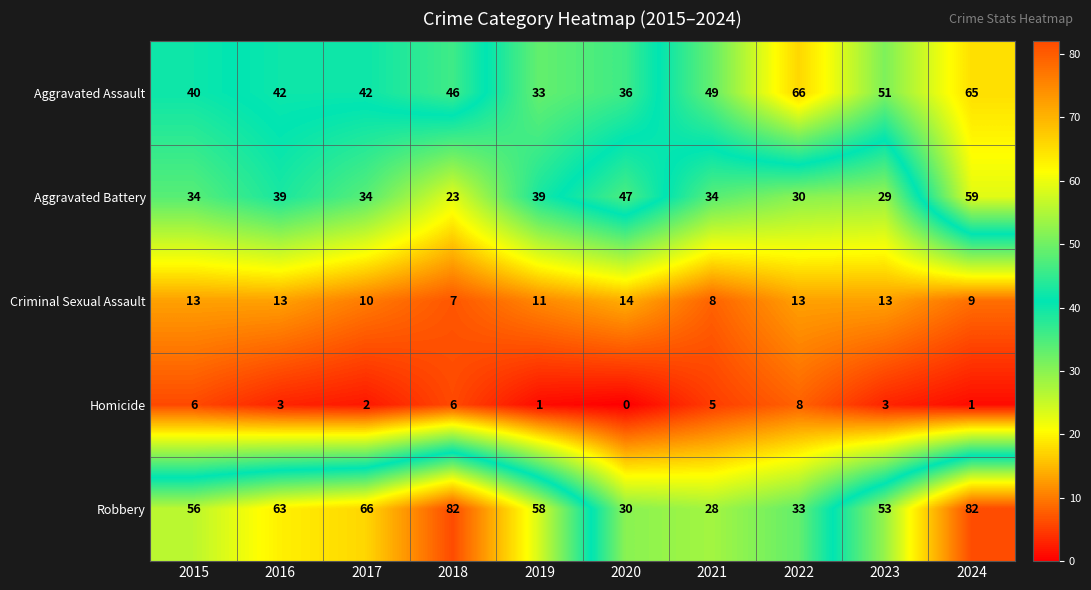

The Criminal Sexual Assault series shows 13 at 2016. True or false?

True